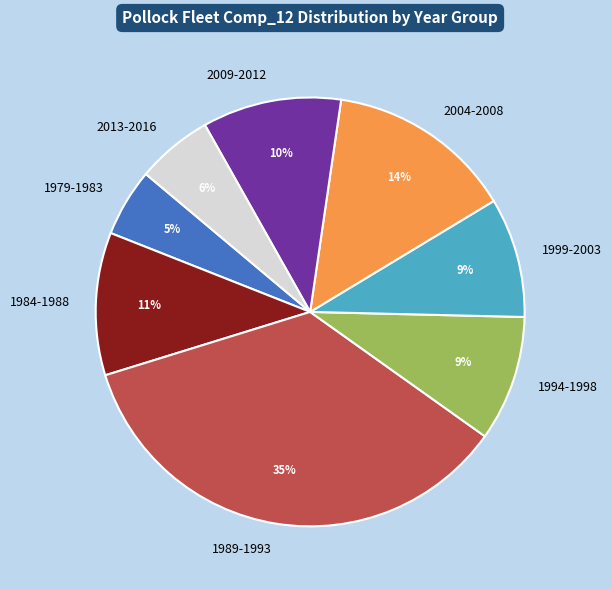

To the nearest percent, what percentage of the pie is 1979-1983?

5%